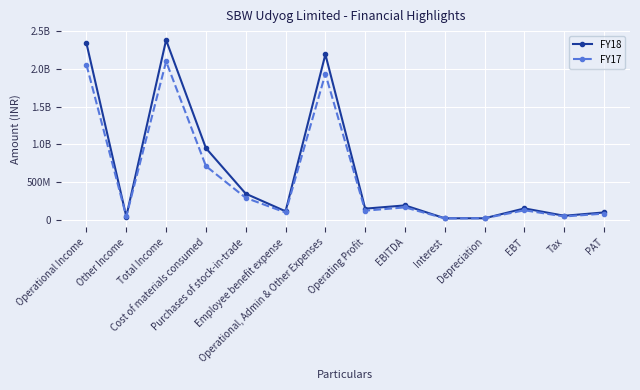

The value of FY18 at Operational Income is 3228148858. True or false?

False